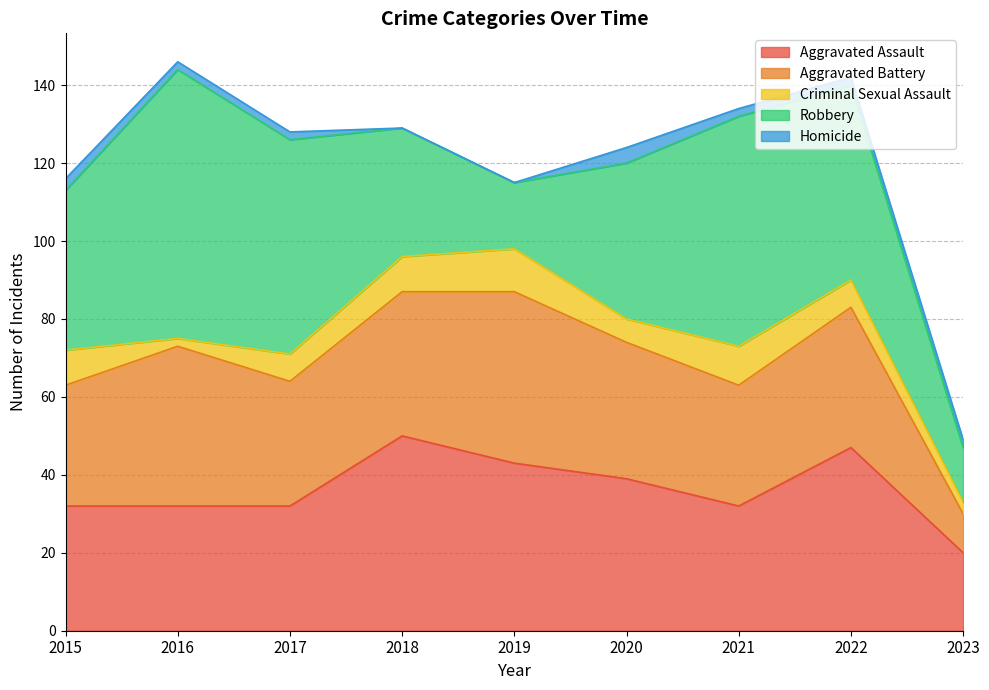

What is the difference between the second highest and minimum values in the Homicide series?

3